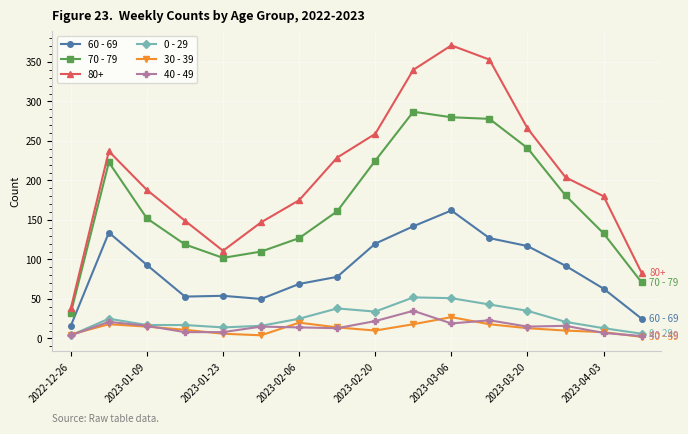

True or false: 30 - 39 has more than 2 interior local peaks.

True